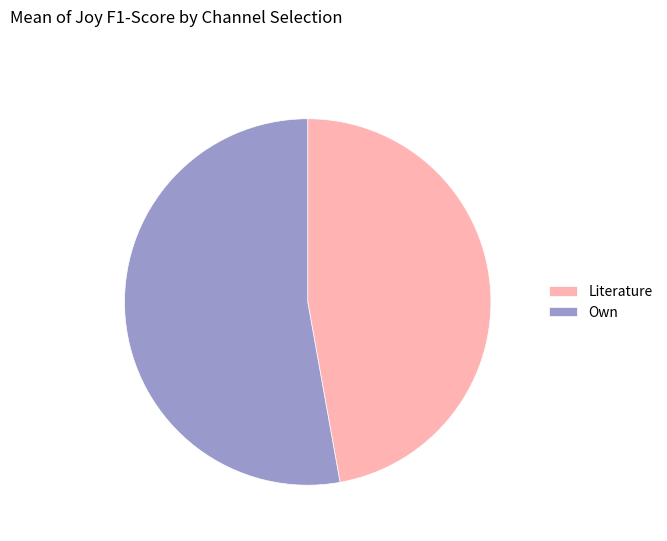

Which category has the smallest portion of the pie?

Literature